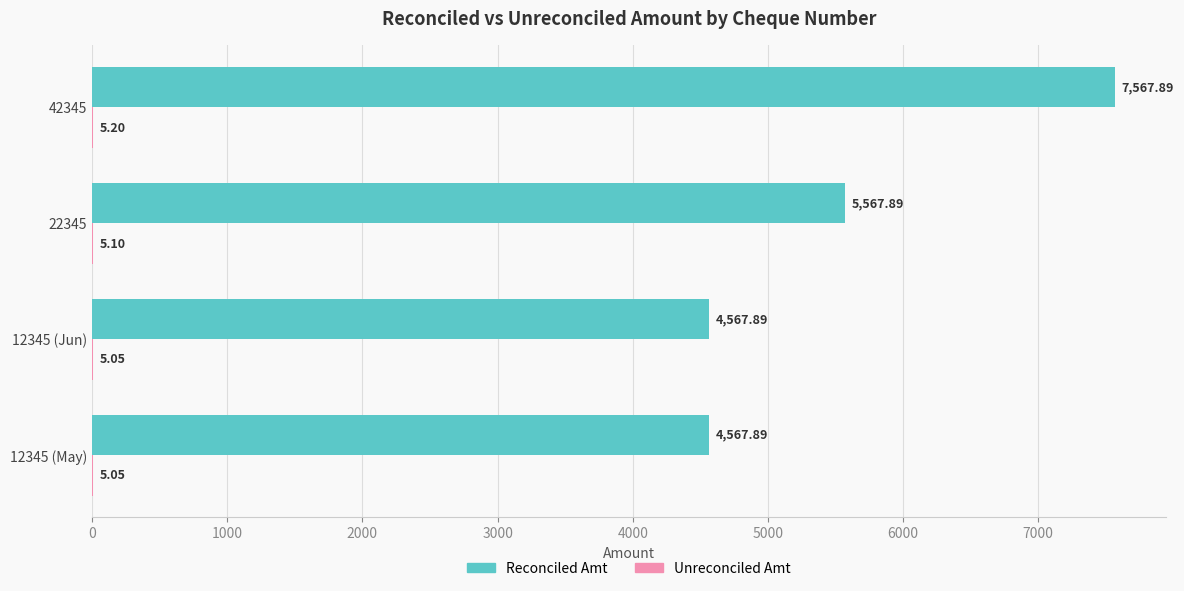

Which series has the largest total across all categories?

Reconciled Amt